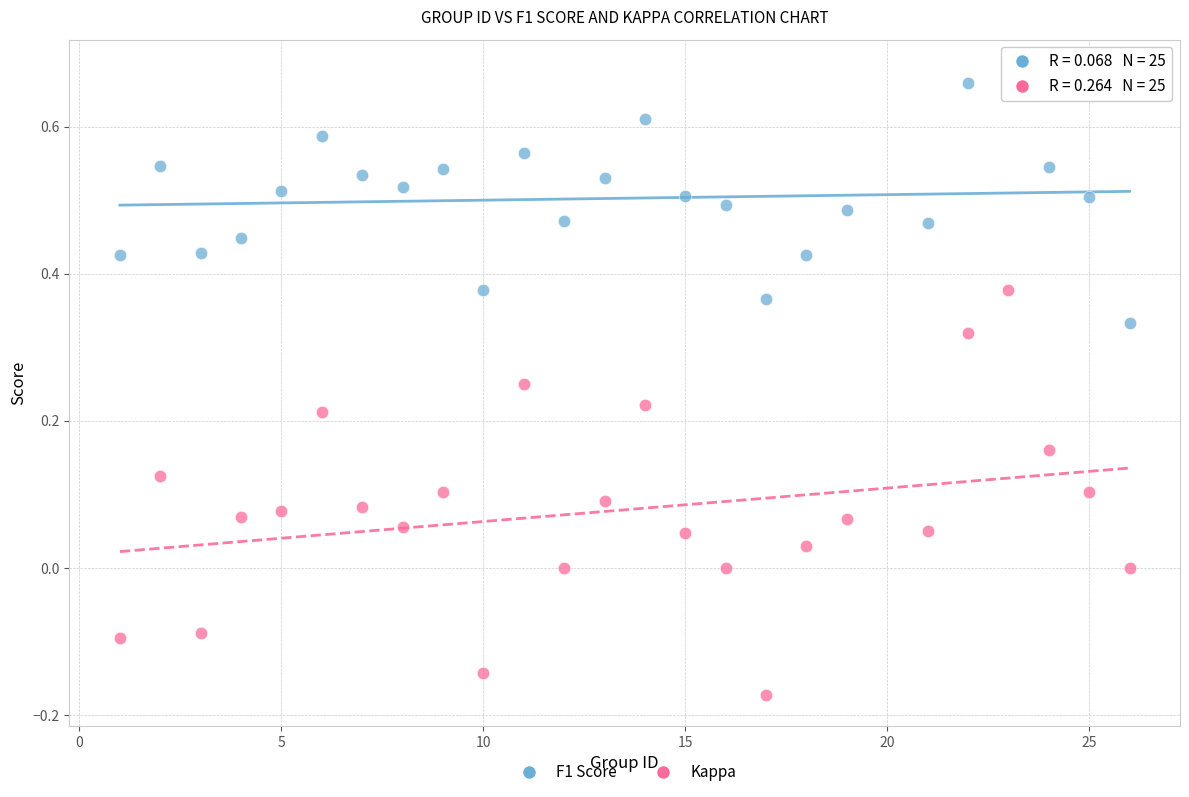

Across all data points, what is the range of X values (max minus min)?

25.0